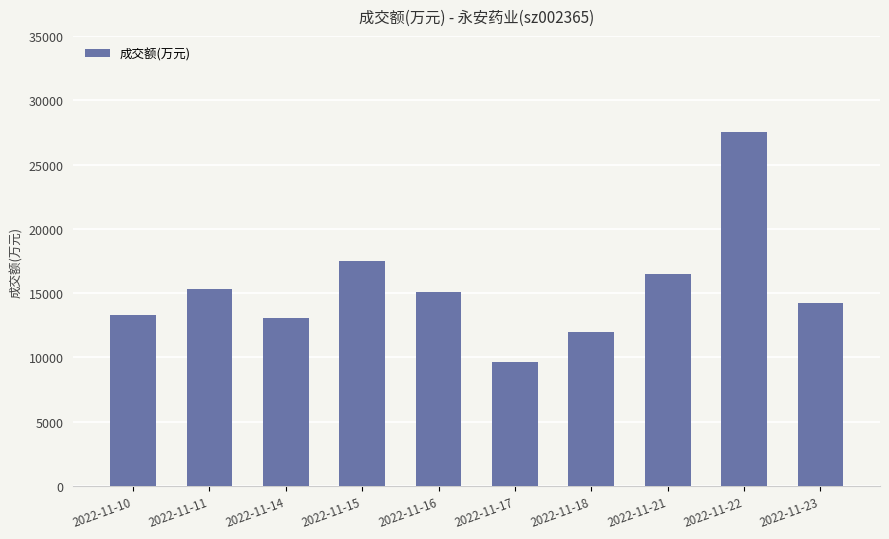

Are the bars grouped side by side (vs. stacked)?

No